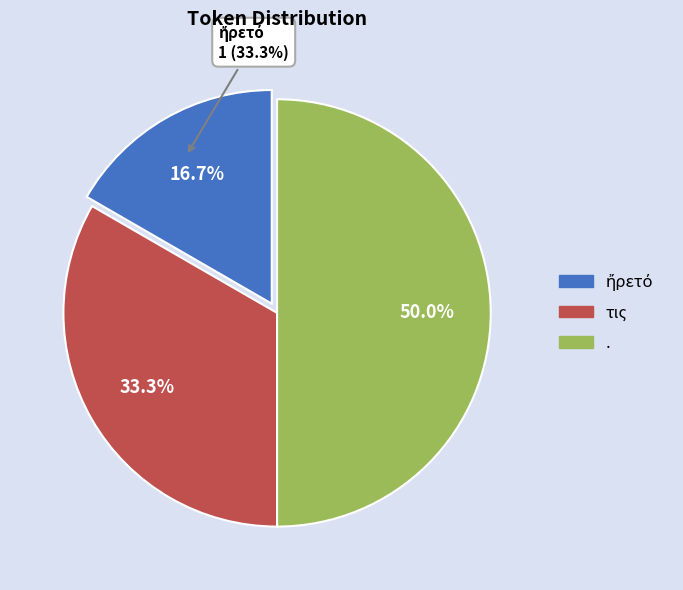

Count the number of slices in the pie.

3